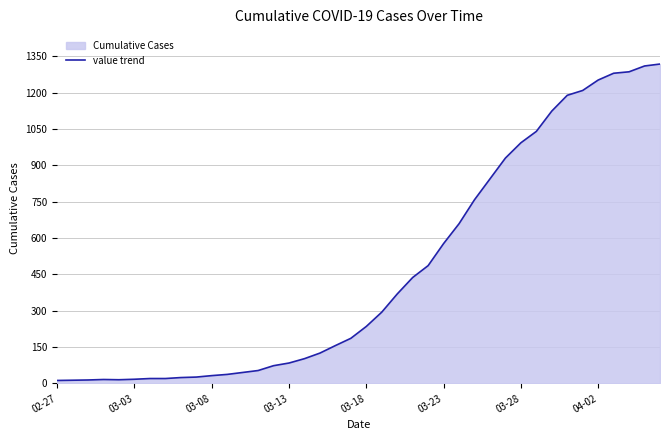

Which has a higher value, 34 or 37?

37